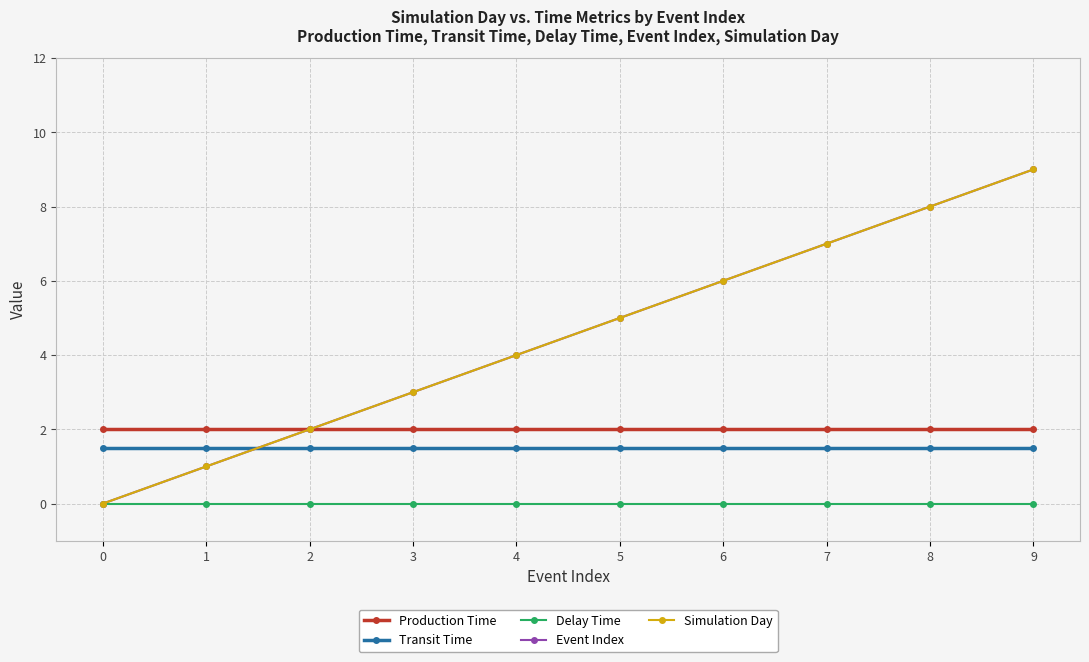

What is the total value across all series at 9?

21.5